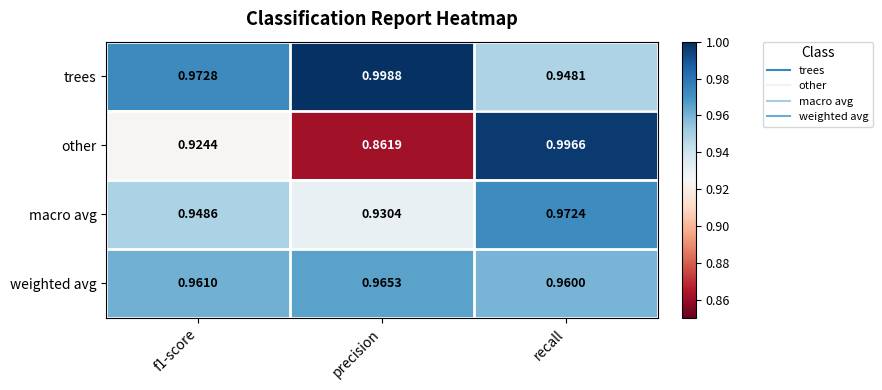

At precision, list the series in order from smallest to largest.

other, macro avg, weighted avg, trees